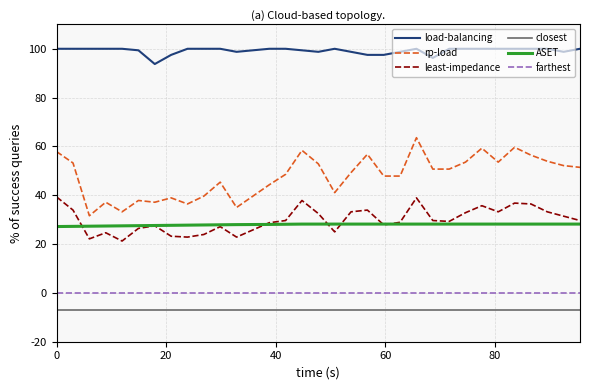

What is the minimum value for closest?

-7.1